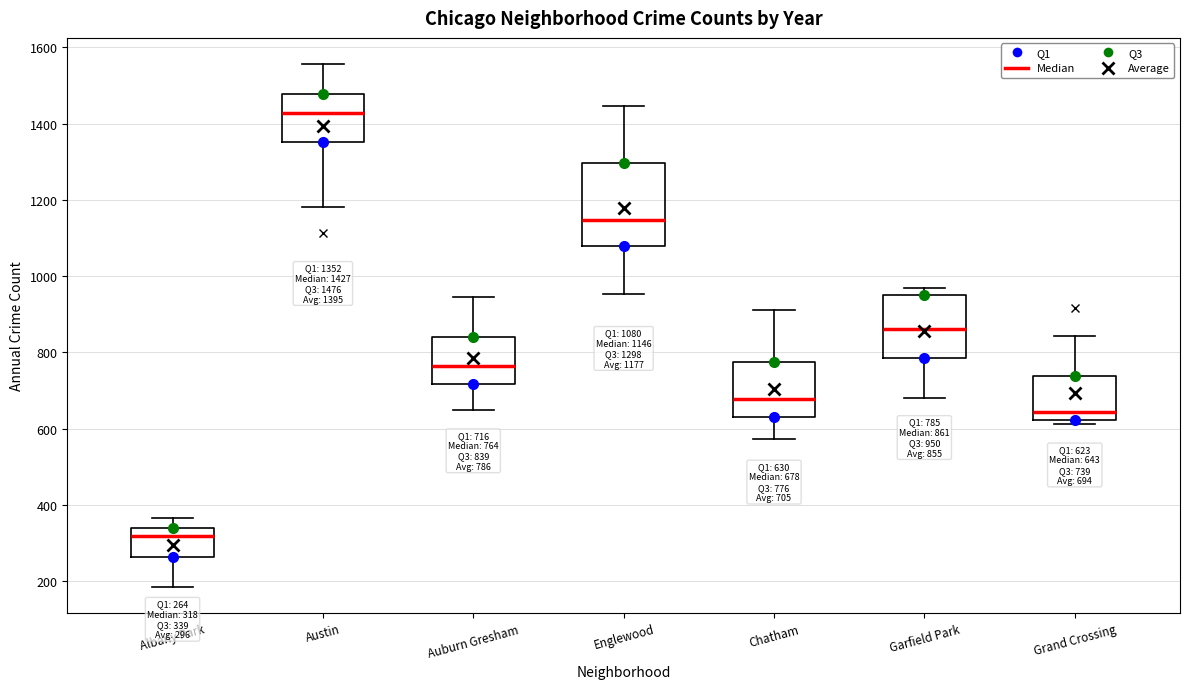

Which box is the tallest, from its lower edge to its upper edge?

Englewood